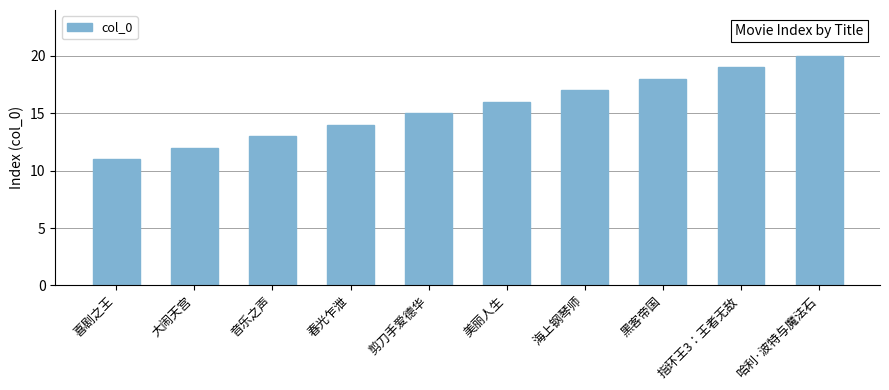

Count the number of data series in this chart.

1